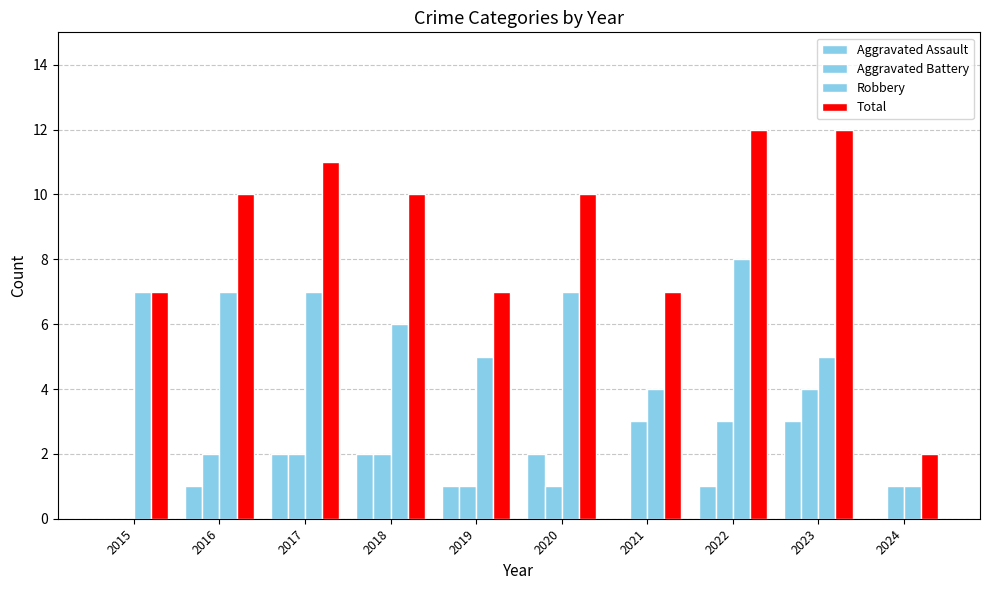

How many groups of bars are there?

10